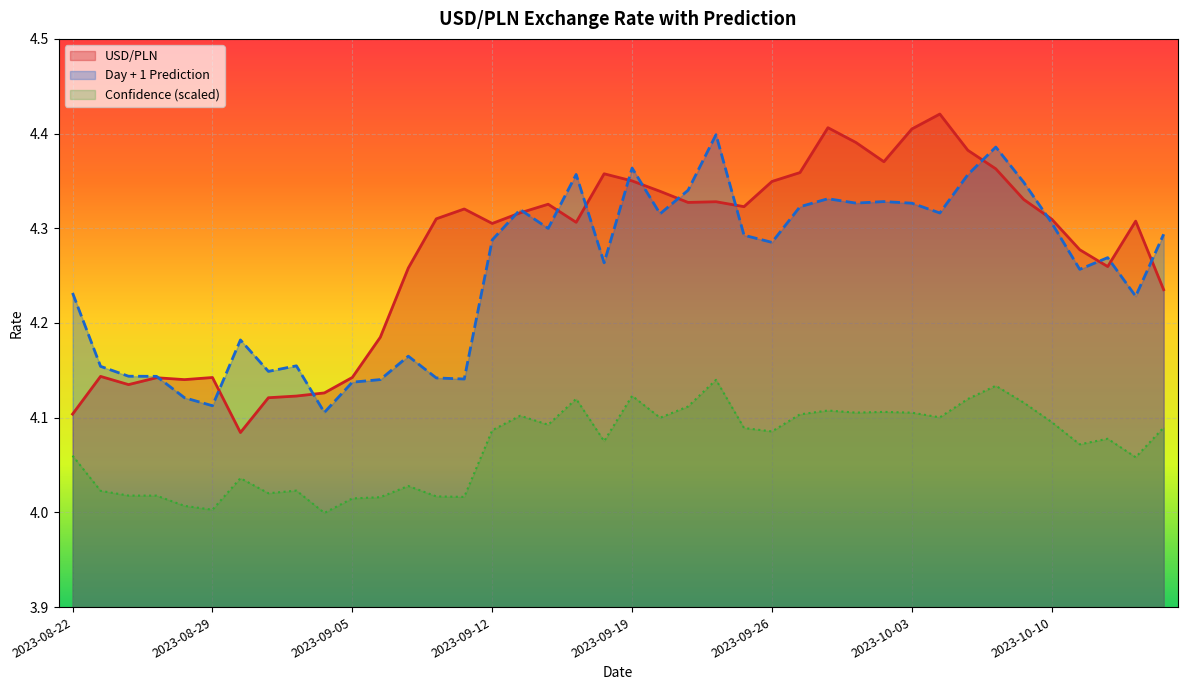

What is the difference between the maximum and minimum values in the Confidence series?

0.1